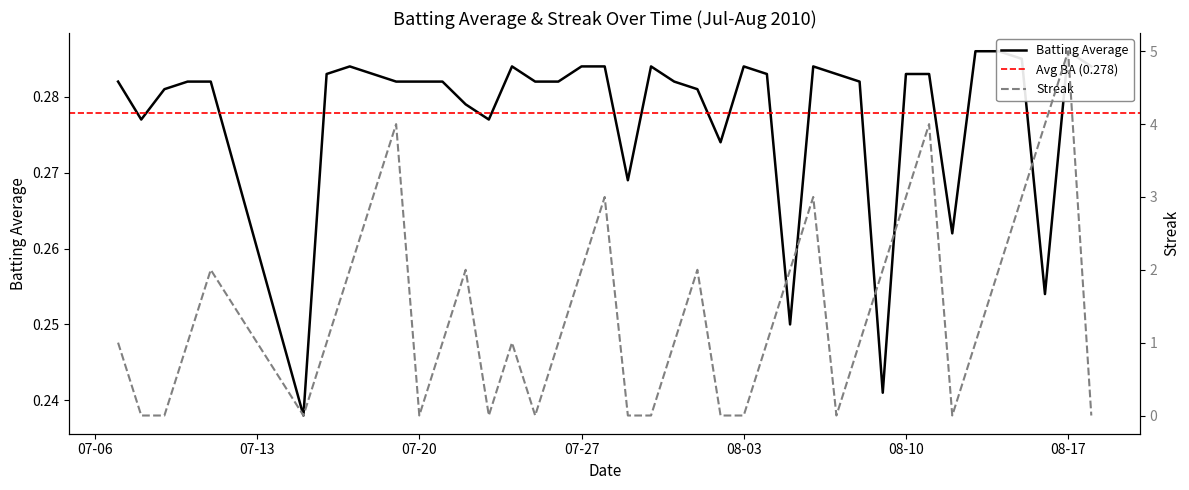

Where is the first local minimum for Streak?

2010-07-15